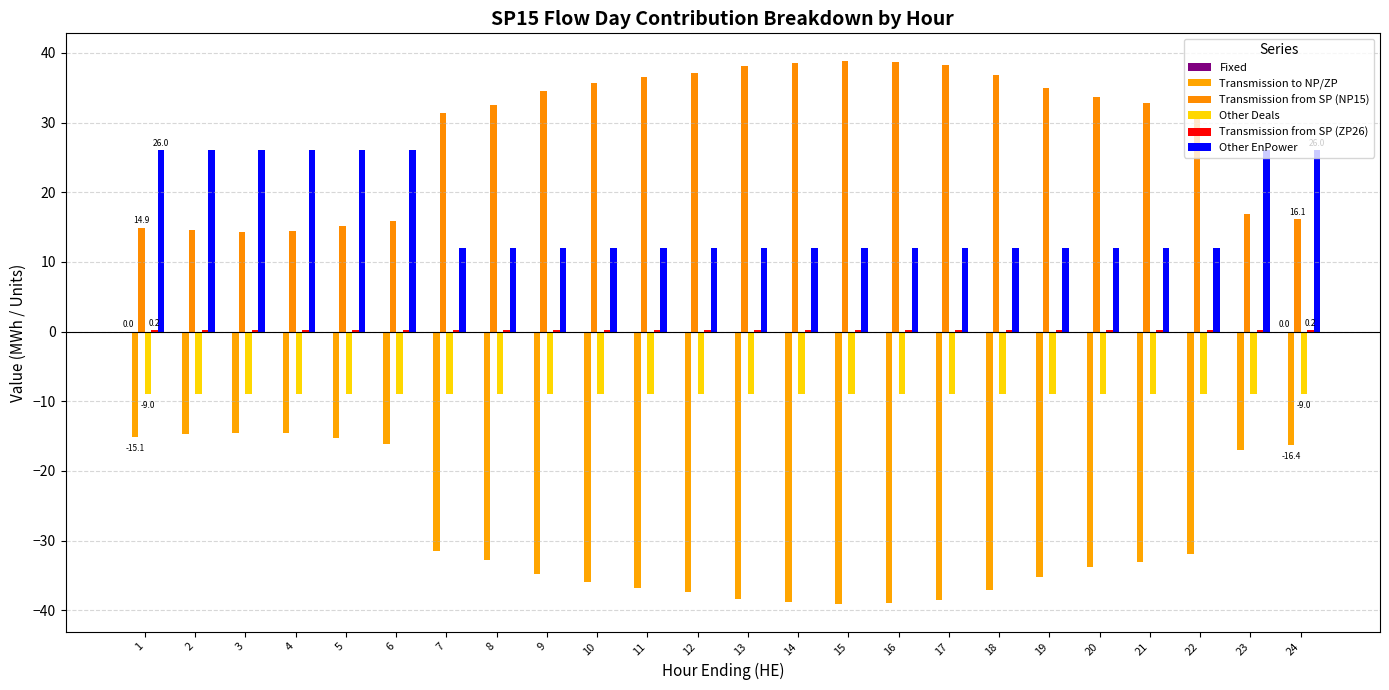

What is the spread (max minus min) of values at 17?

76.7